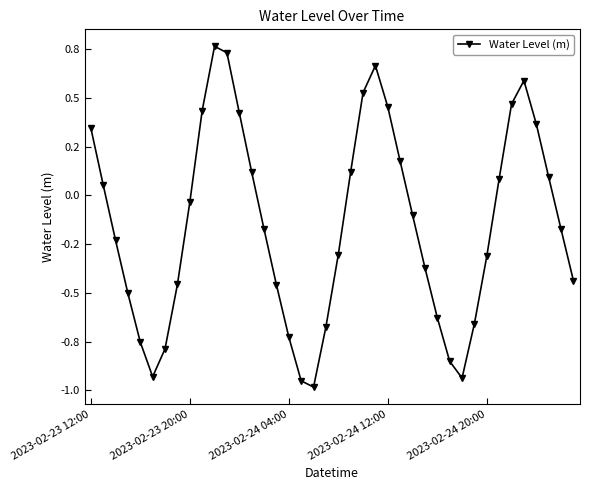

Does the chart have visible grid lines?

No